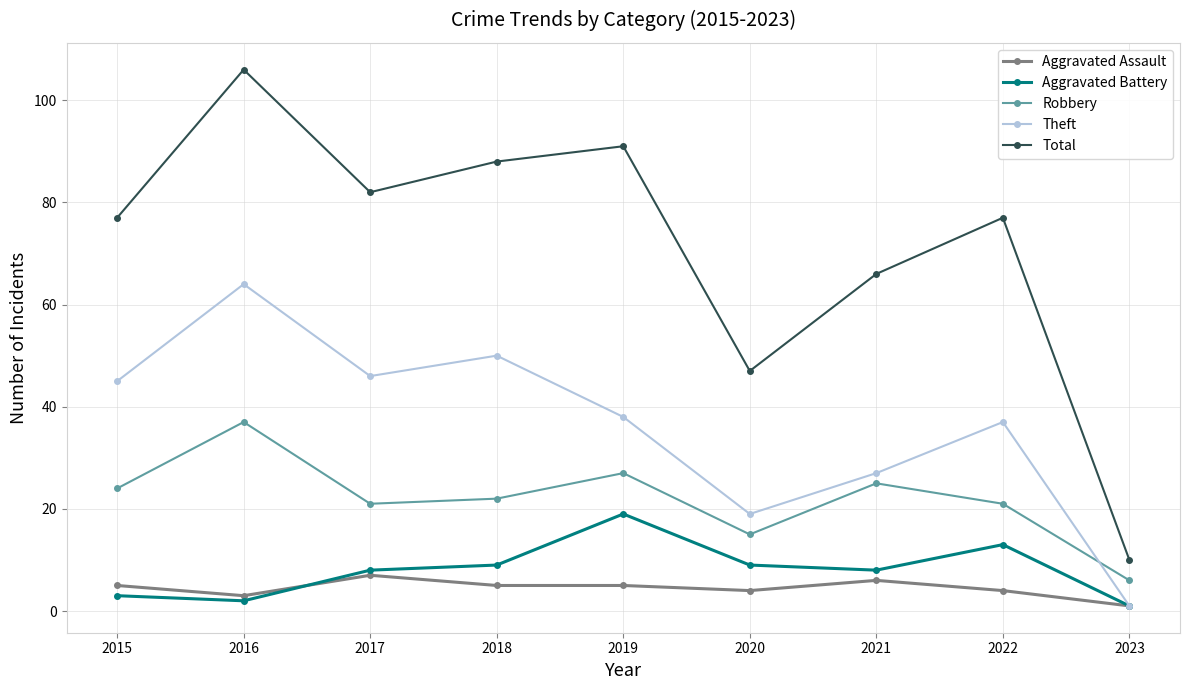

What is the sum of the Aggravated Battery values at 2016 and 2023?

3